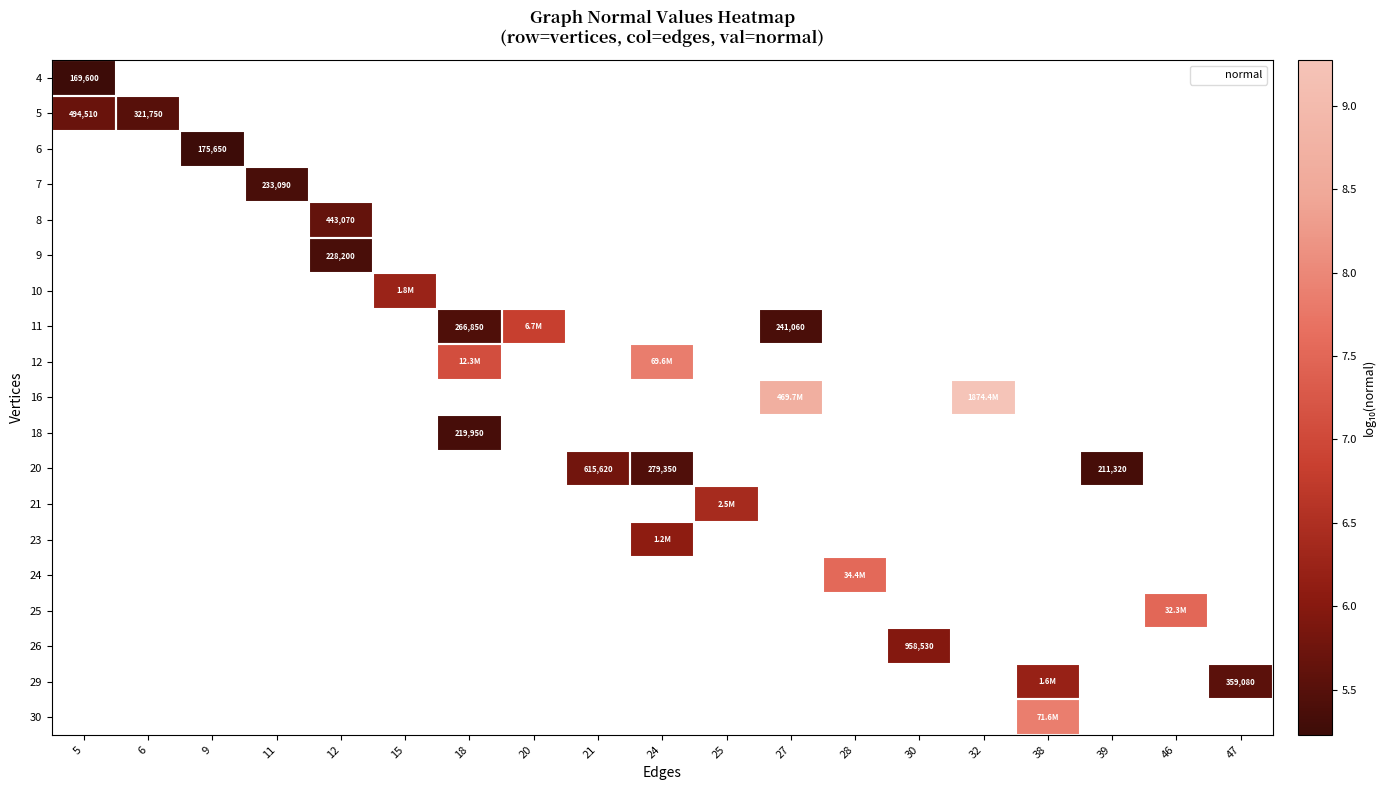

How many series are shown in this chart?

19